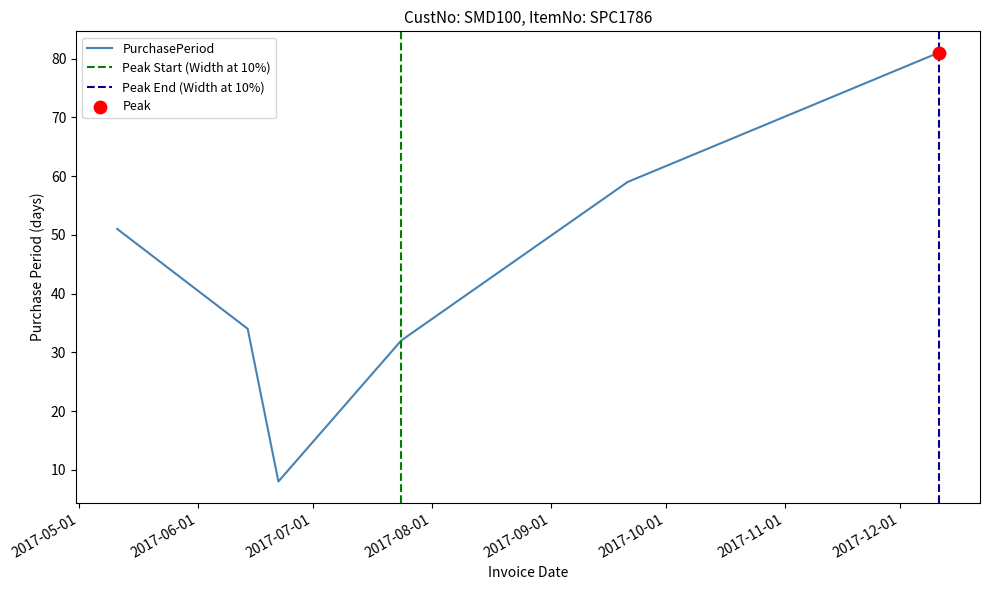

What is the change in value from 2017-05-11 to 2017-09-21?

+8